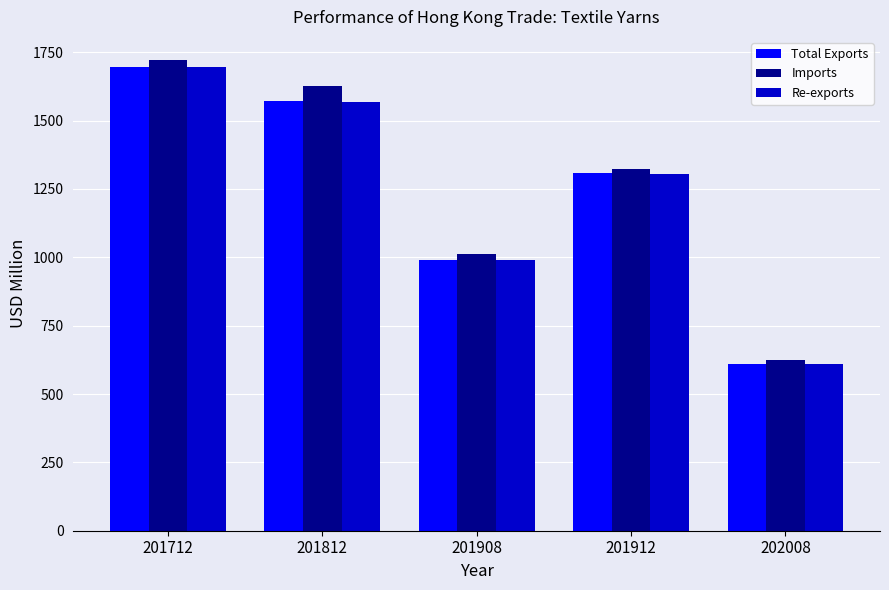

How many data points does each series have?

5